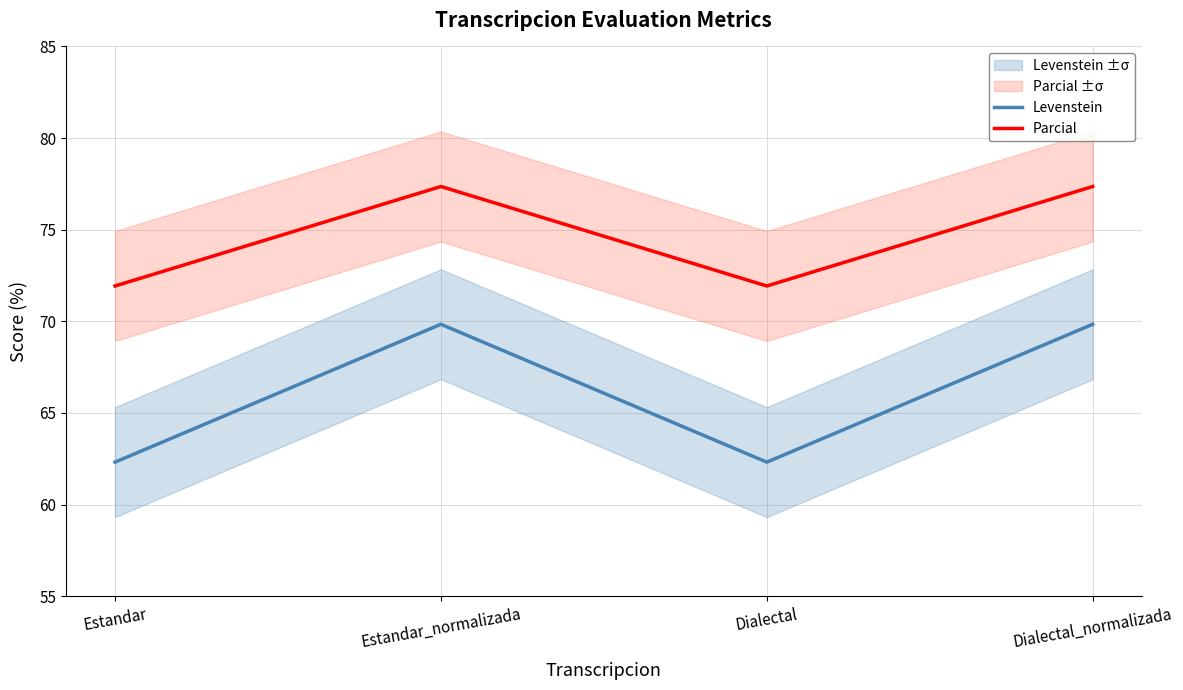

Reading right to left, extract all data points from this chart.

Levenstein: 69.8	62.3	69.8	62.3
Parcial: 77.4	71.9	77.4	71.9